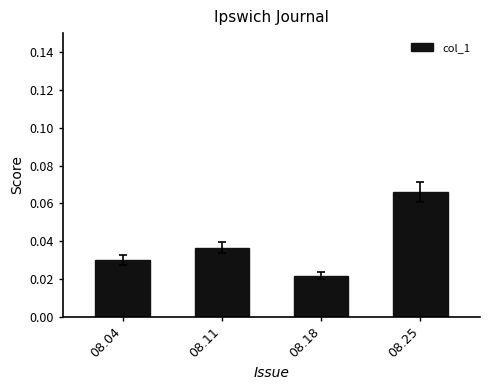

How many bars are there in total?

4